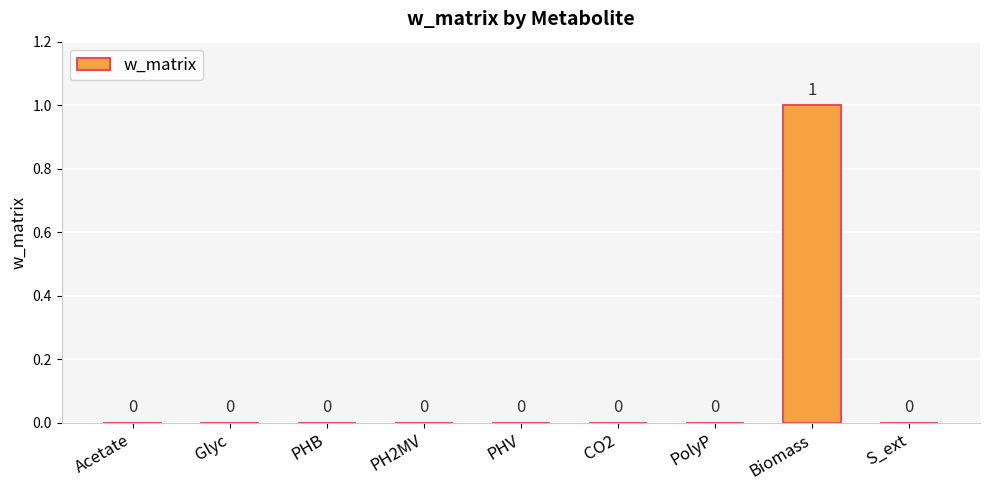

Reading left to right, what are all the values shown in this chart?

0	0	0	0	0	0	0	1	0